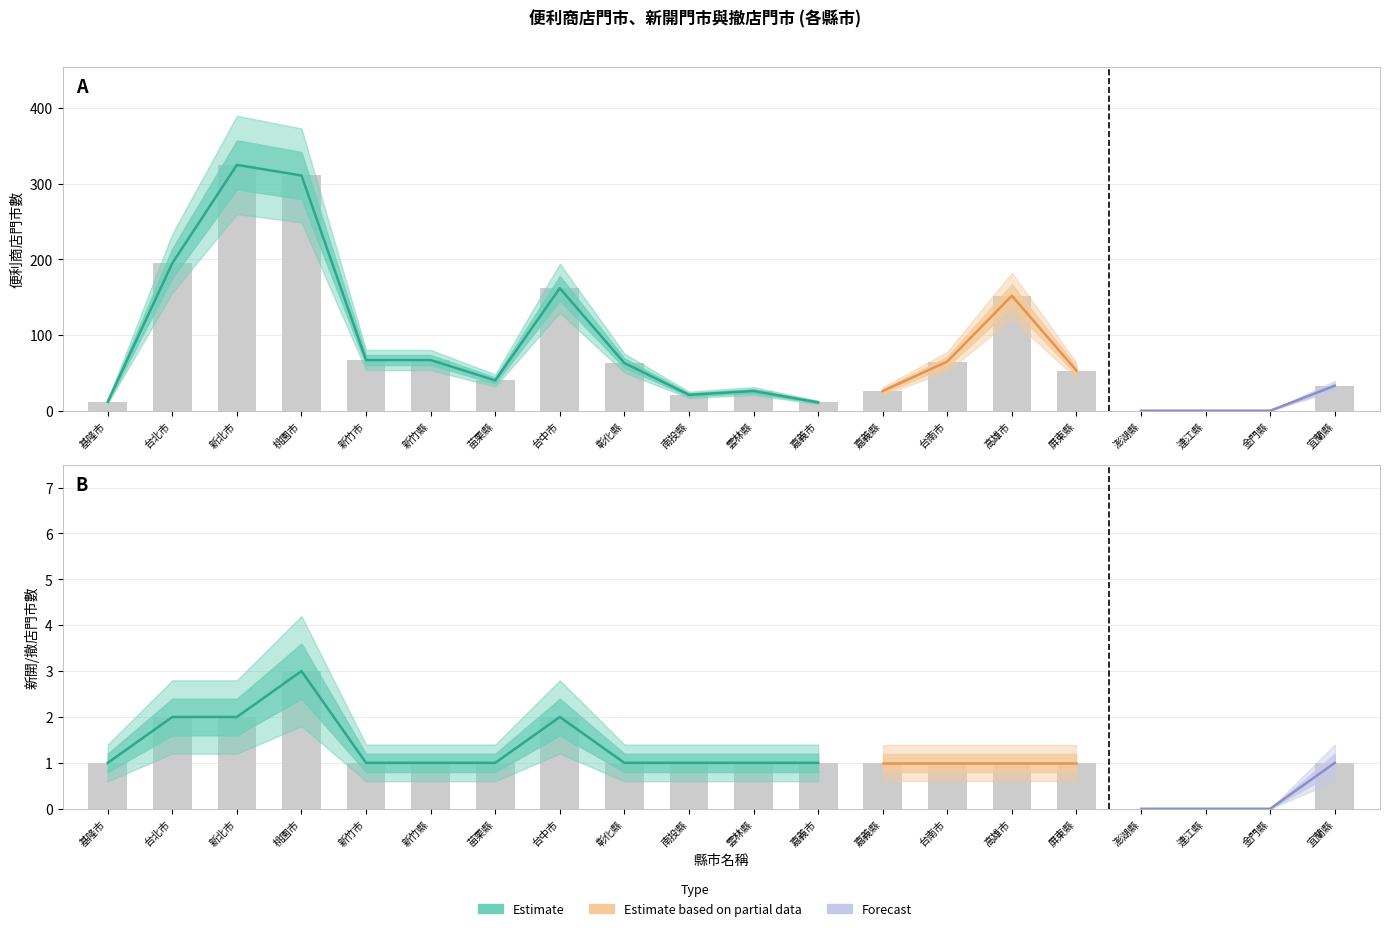

What is the label of the 12th bar from the left?

嘉義市